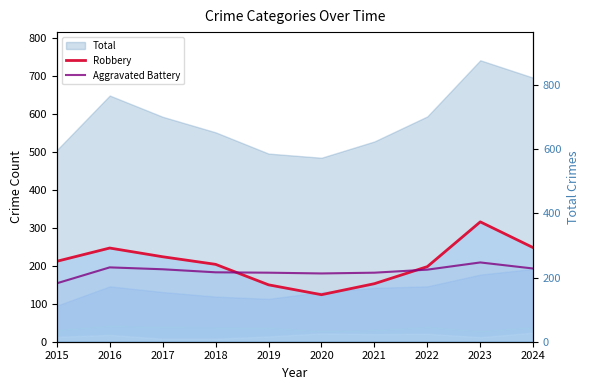

At which category is the sum across all series the highest?

2023